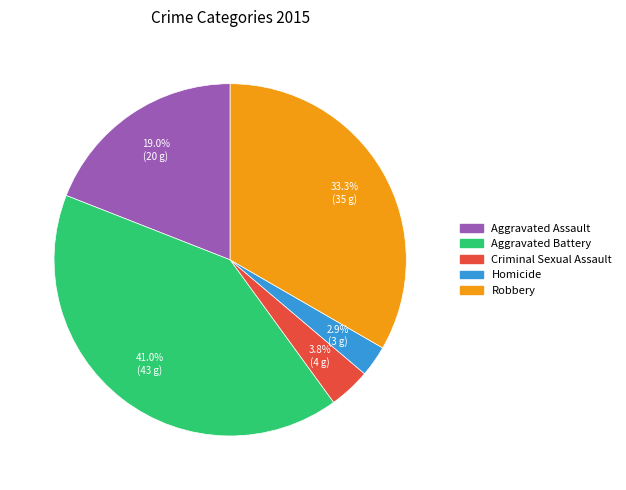

Is Homicide the majority of the pie?

No